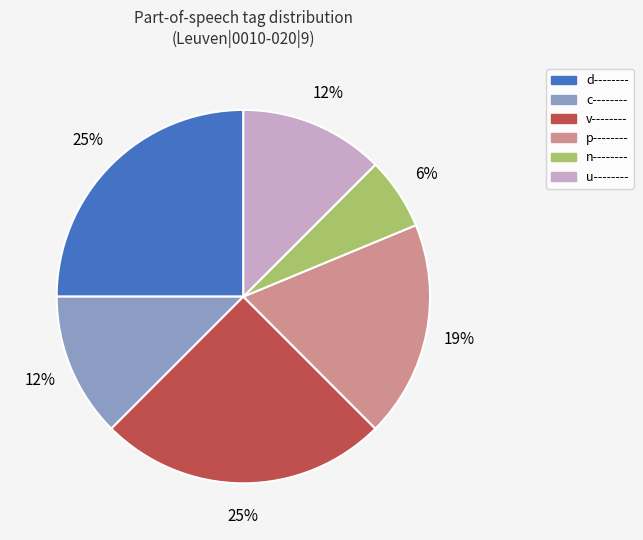

How many segments does this pie chart have?

6